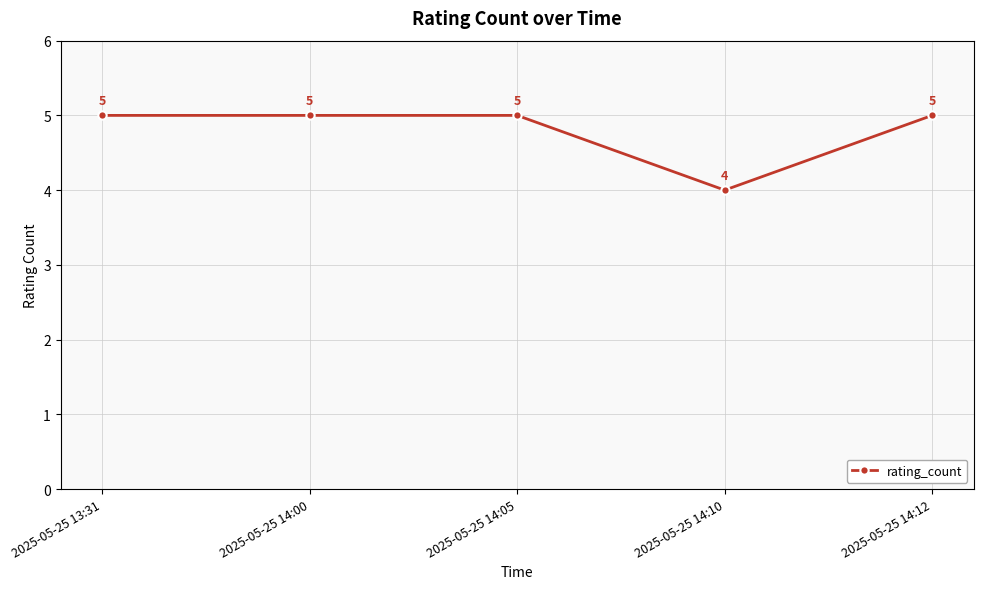

The value at 2025-05-25 14:10 is 6. True or false?

False